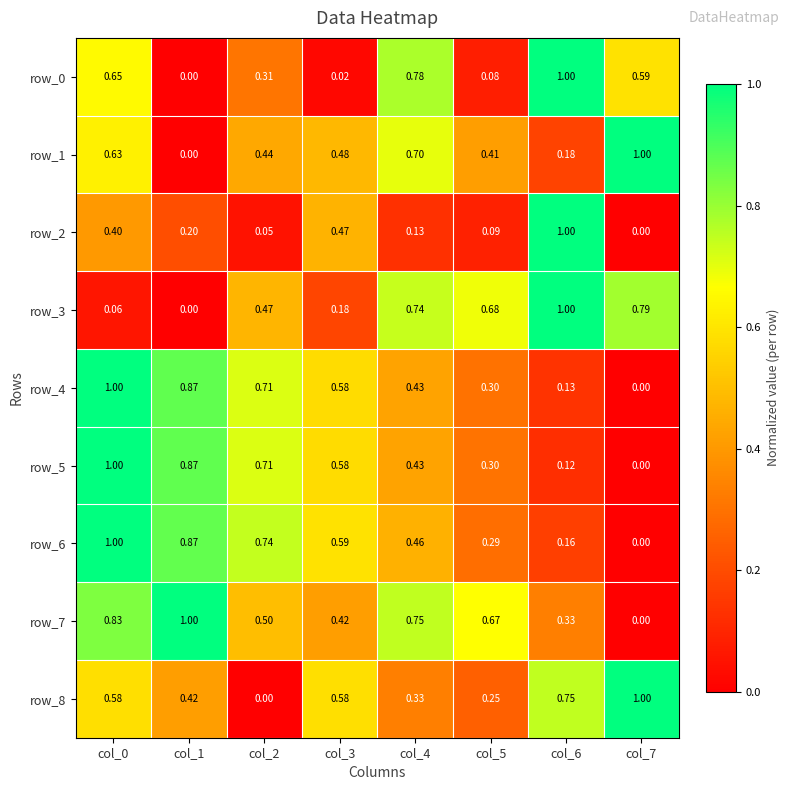

At which label is row_0 closest to 0?

col_1